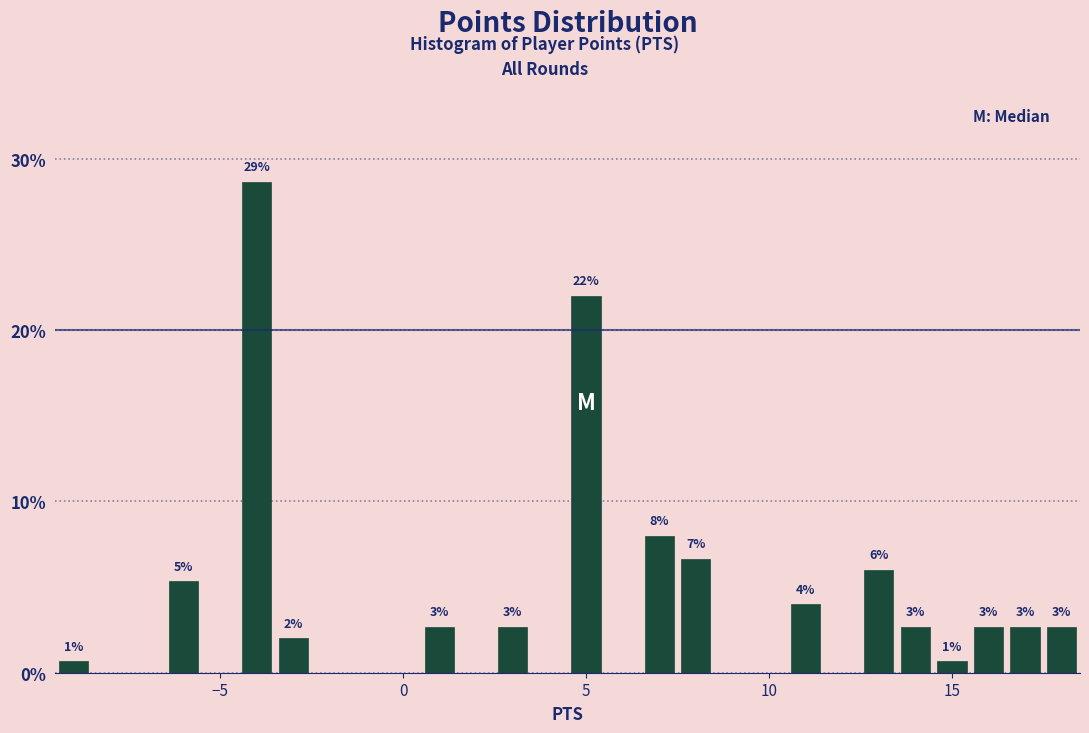

Around what value on the x-axis is the tallest bar? Give the approximate position of its centre, as read against the axis.

-4.0